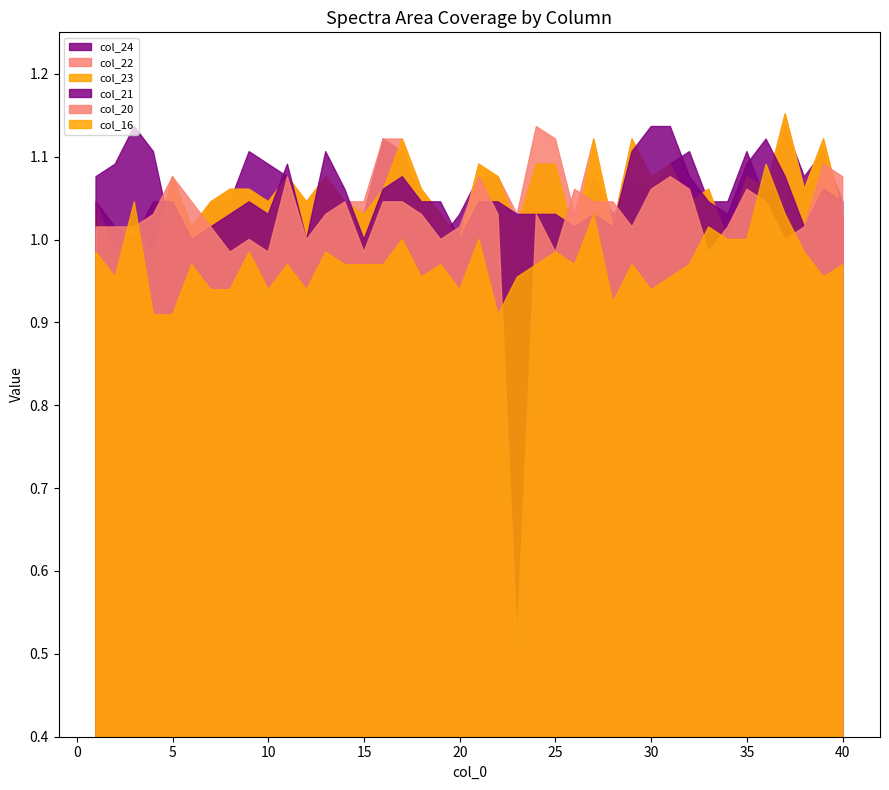

Which has a higher value, 28 or 37?

37